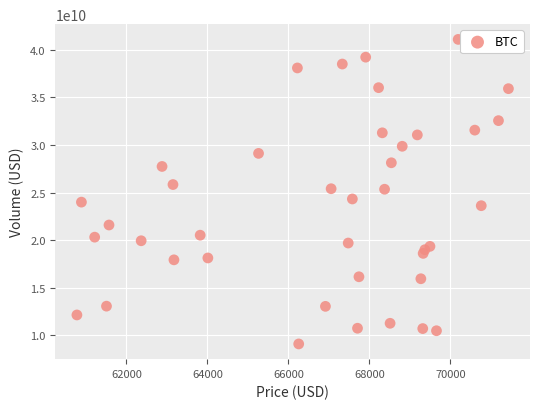

What is the range of Y values (max minus min)?

32032321978.0